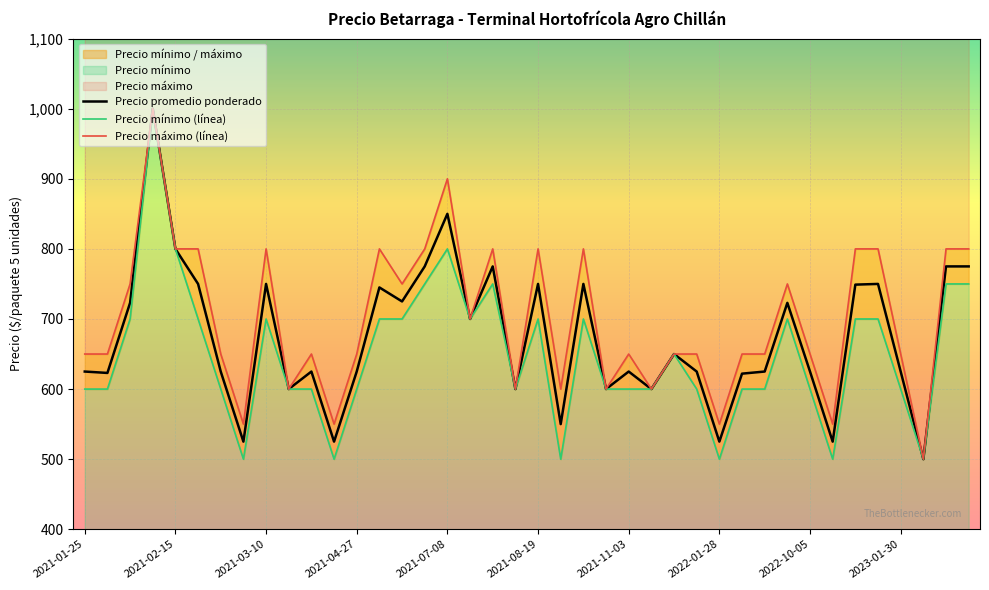

What is the value of the Precio minimo point at the 35th from the left?

700